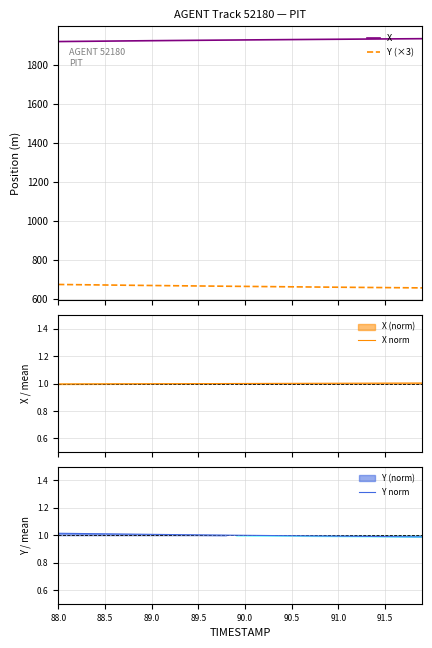

True or false: X and X norm intersect in this chart.

False